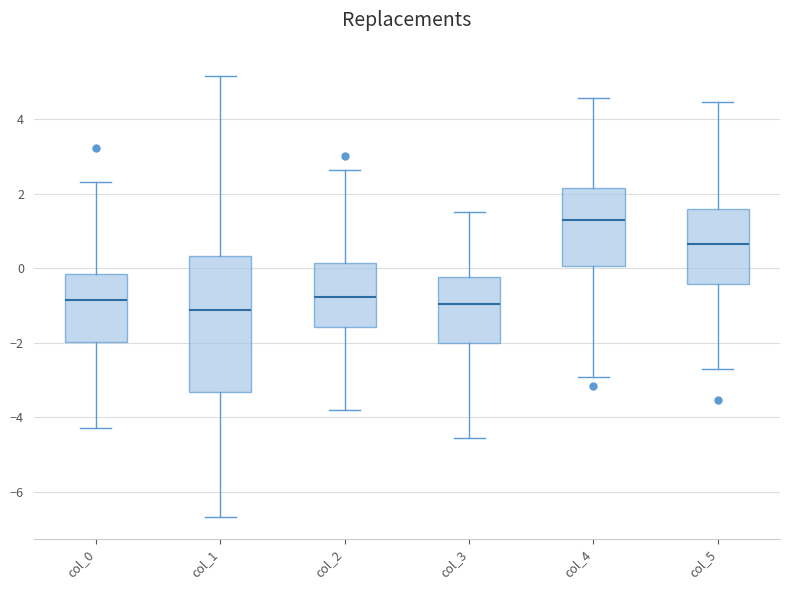

Where does the median line of the box for col_1 sit on the y-axis? The values are not printed on the chart, so give them approximately, as read against the axis.

-1.2